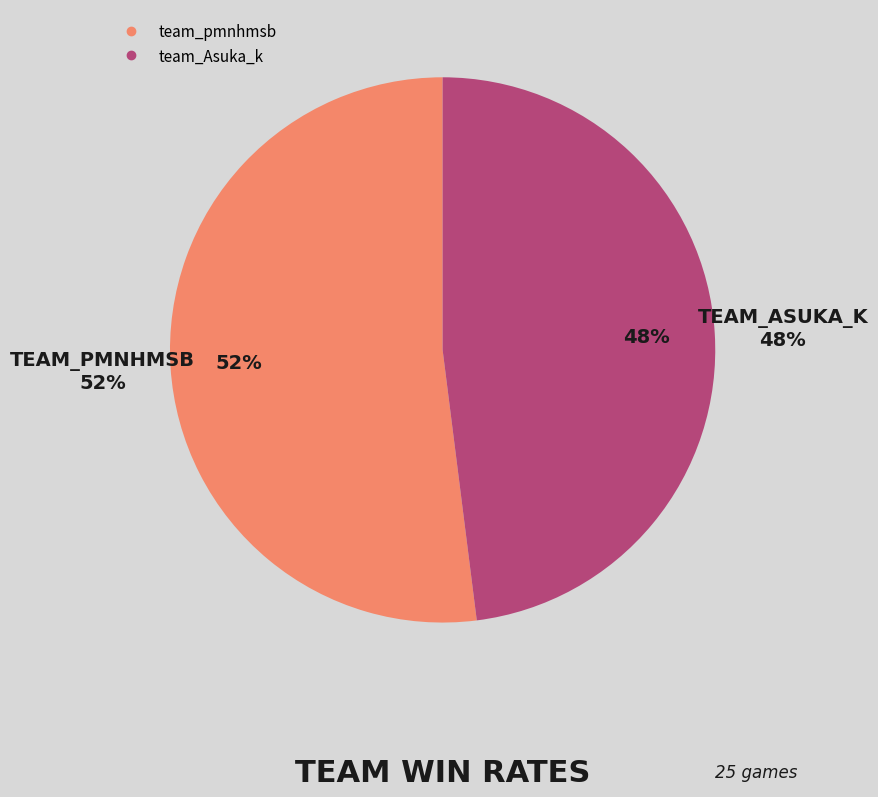

How much of the chart is everything except team_pmnhmsb?

48.0%